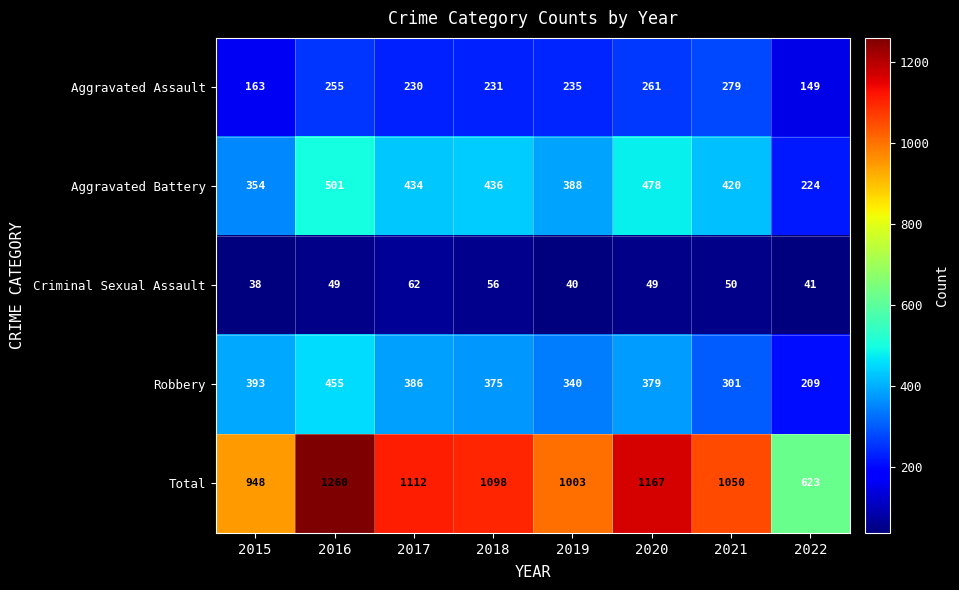

What is the difference between the maximum and minimum values in the Robbery series?

246